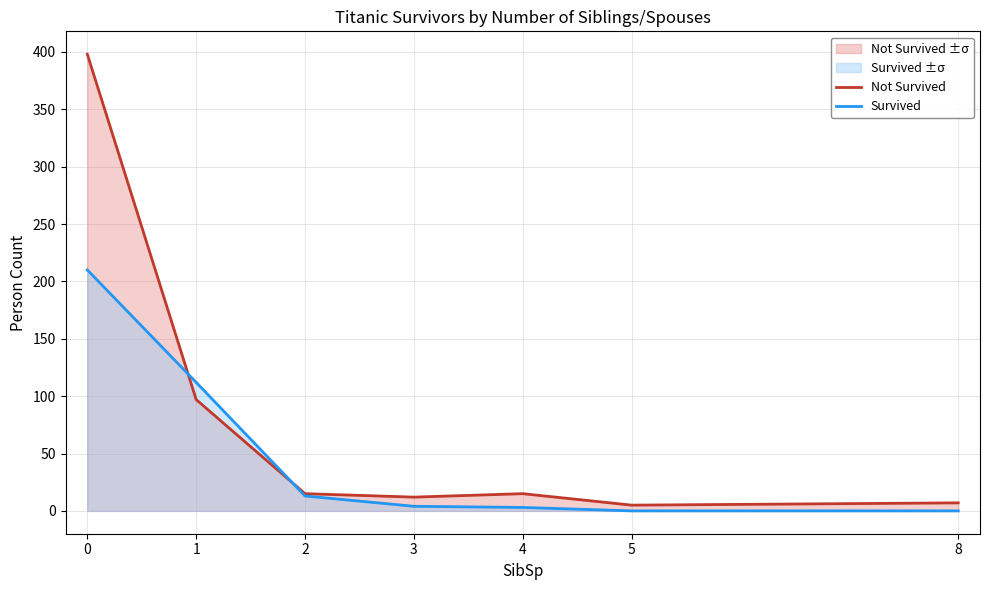

What is the sum of all Not Survived values?

549